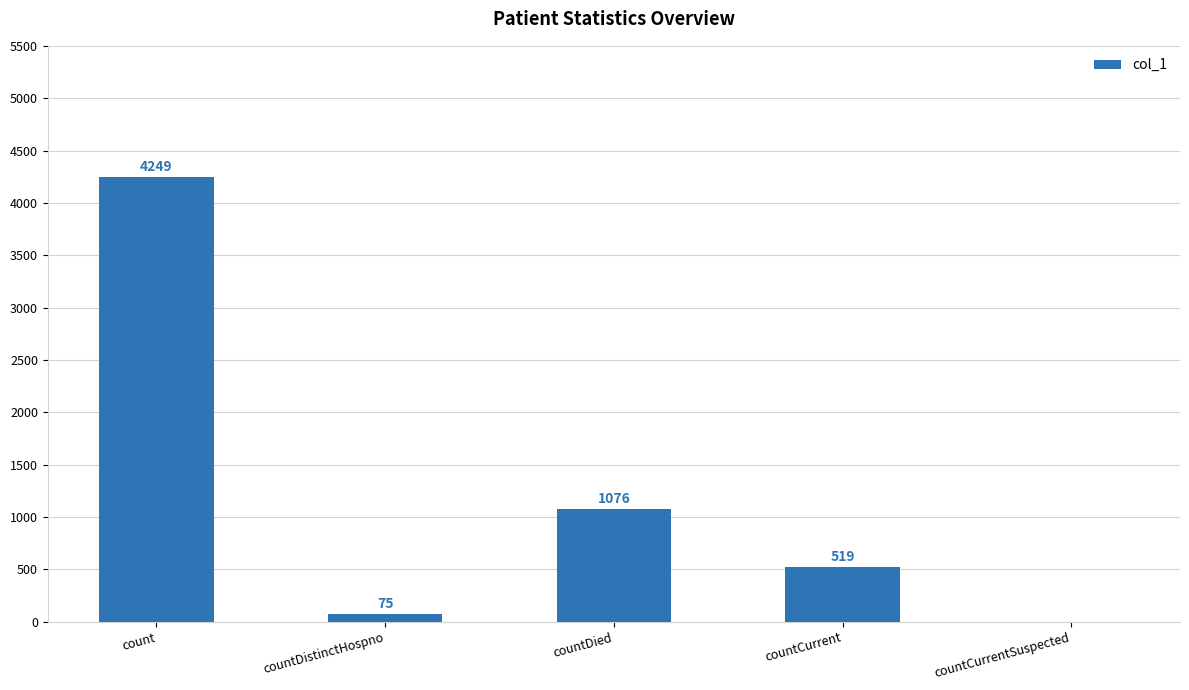

Are the bars horizontal?

No